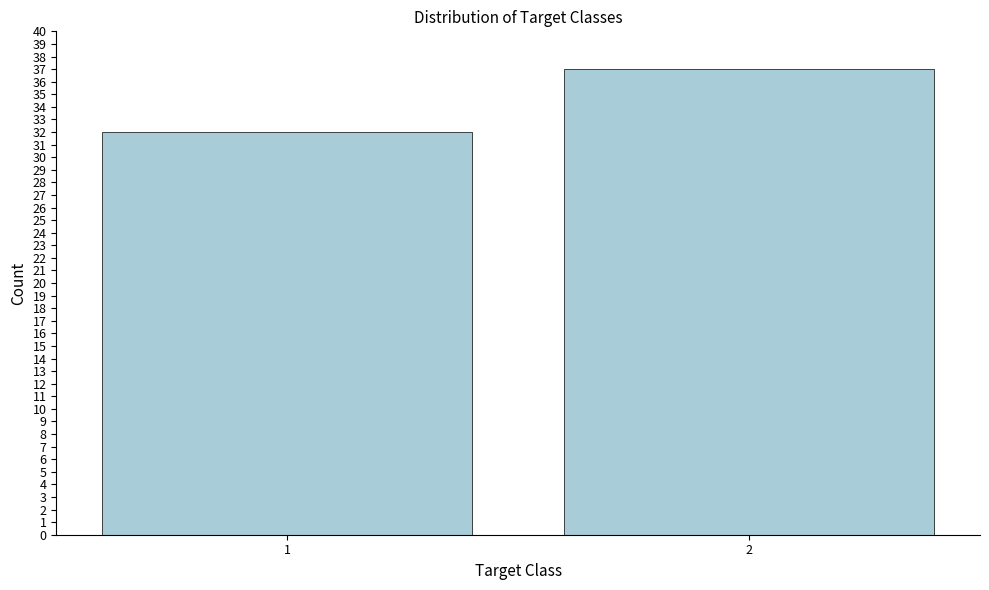

Reading left to right, extract all data points from this chart.

32	37